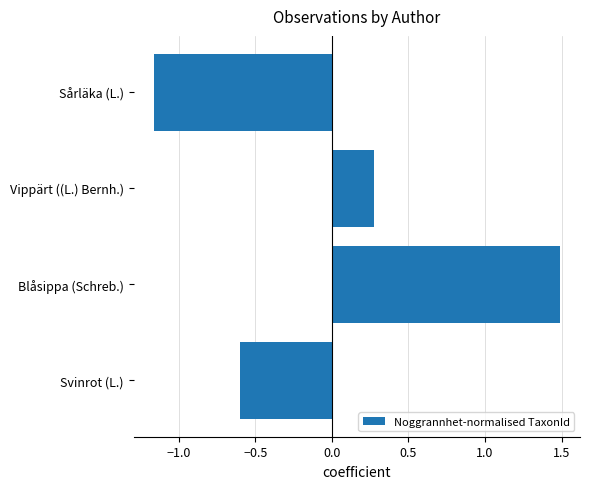

Are the bars horizontal?

Yes